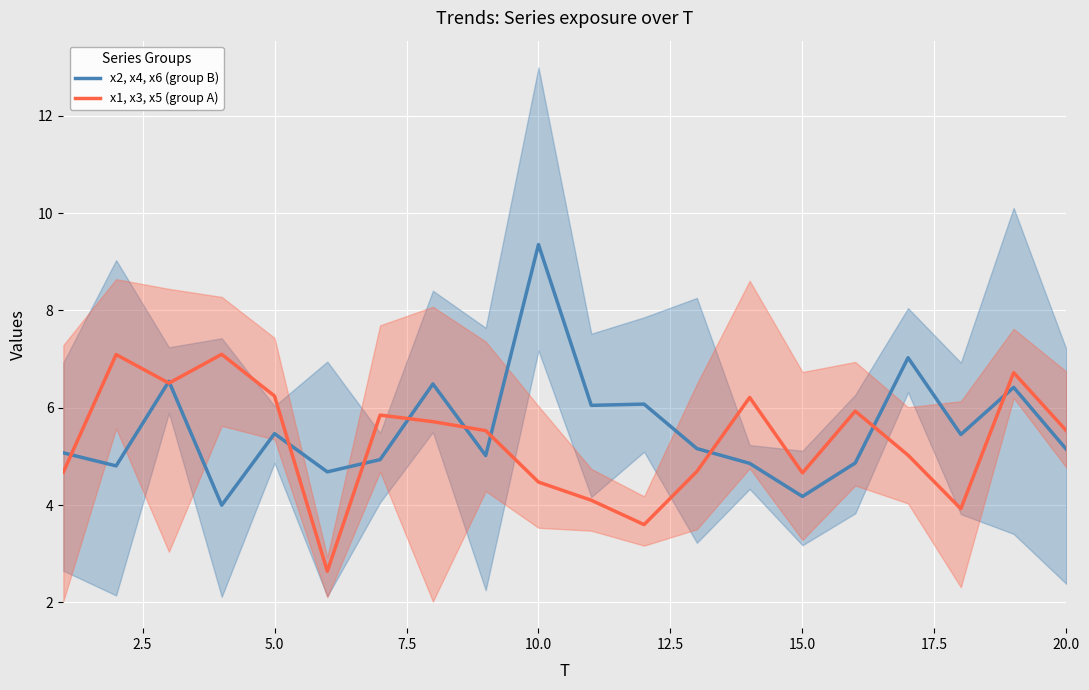

What is the minimum value for x1, x3, x5 (group A)?

2.6